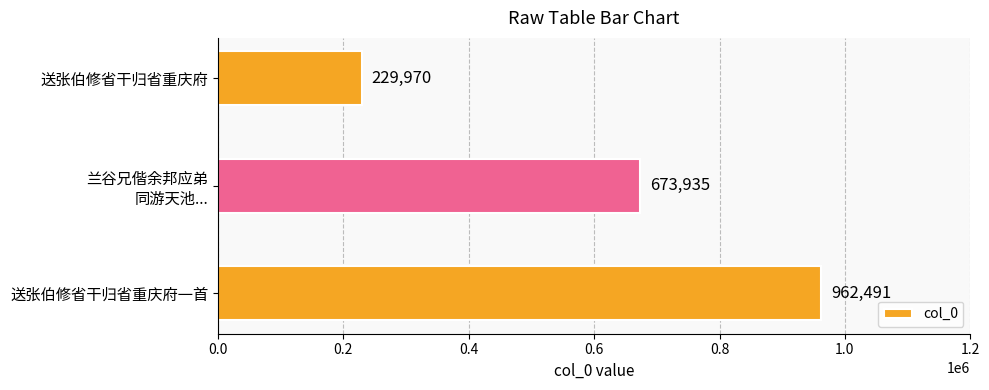

What is the minimum value shown in the chart?

229970